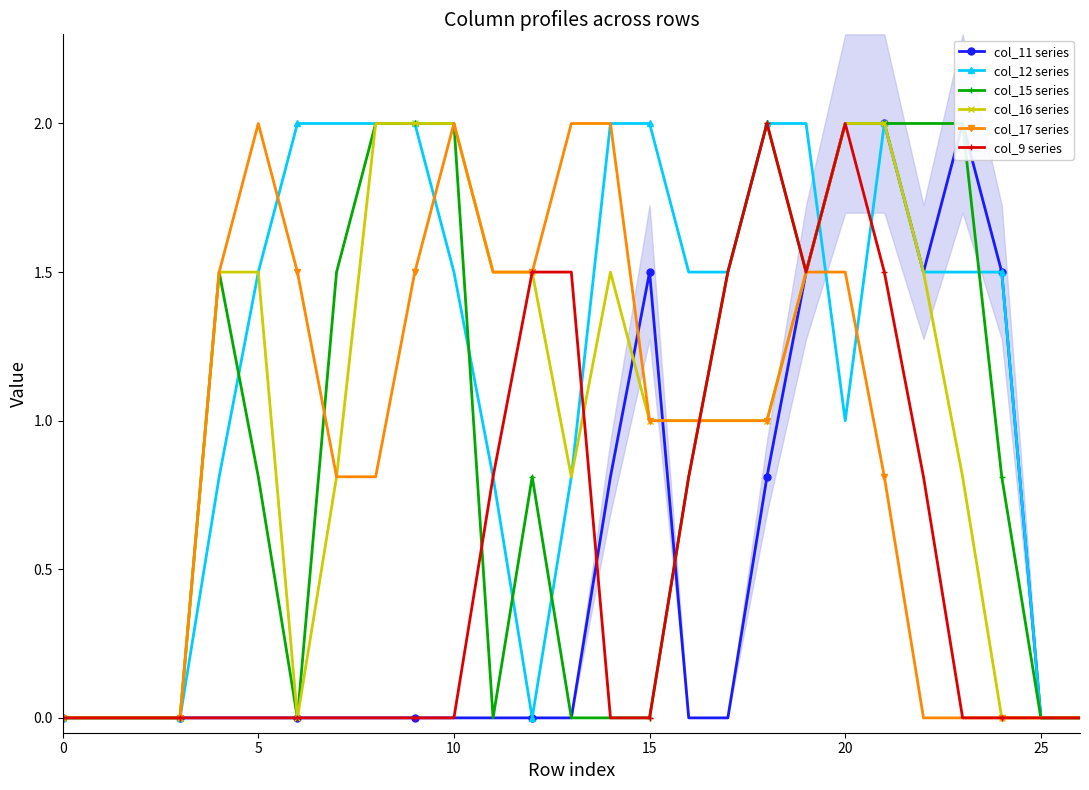

True or false: col_11 series has more than 2 interior local peaks.

False